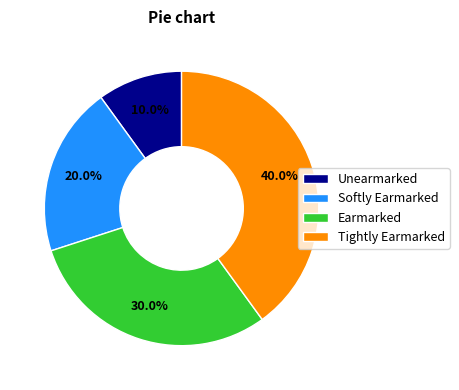

Between Softly Earmarked and Unearmarked, which is larger?

Softly Earmarked